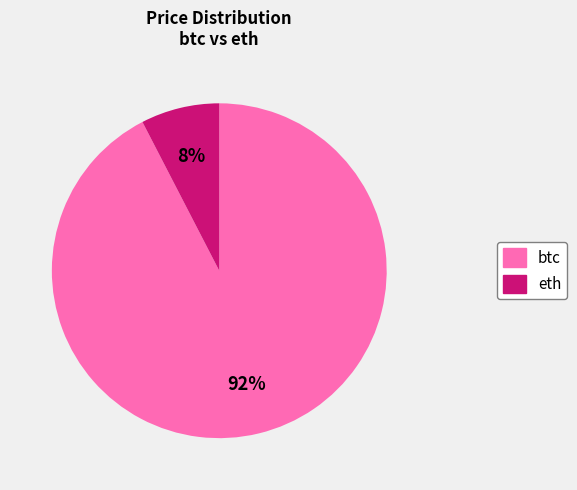

Is there a majority slice in this chart?

Yes